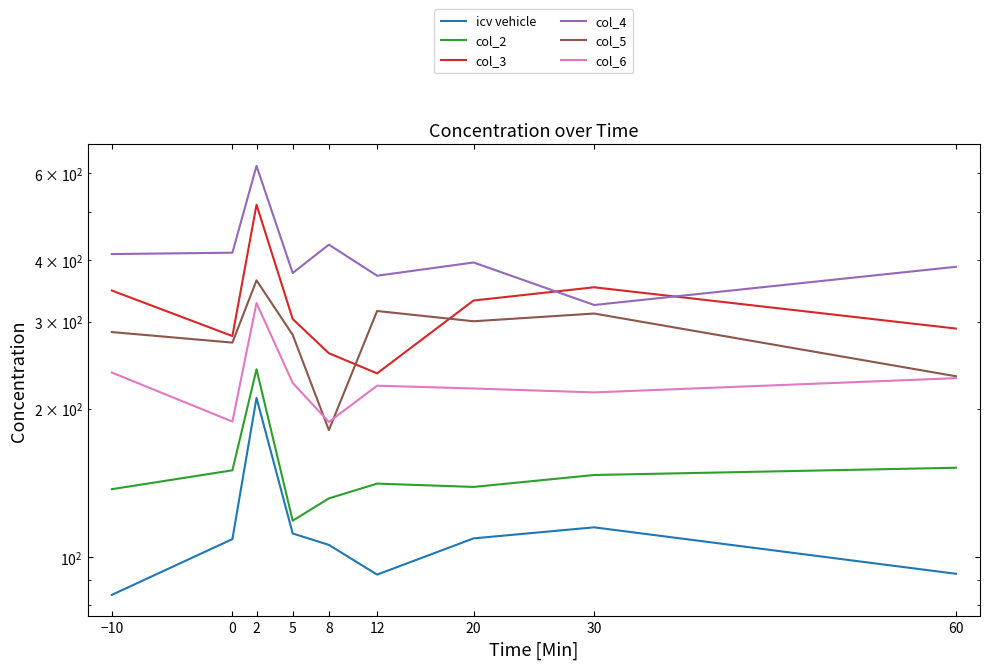

What is the difference between the col_2 values at 0 and 8?

18.4